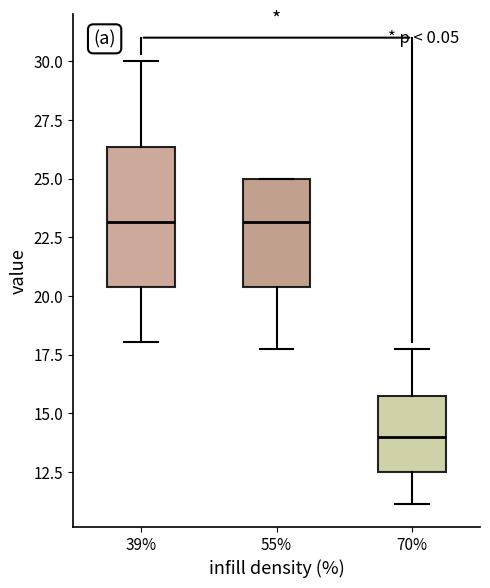

Comparing the boxes themselves (not the whiskers), which one is the tallest?

39%